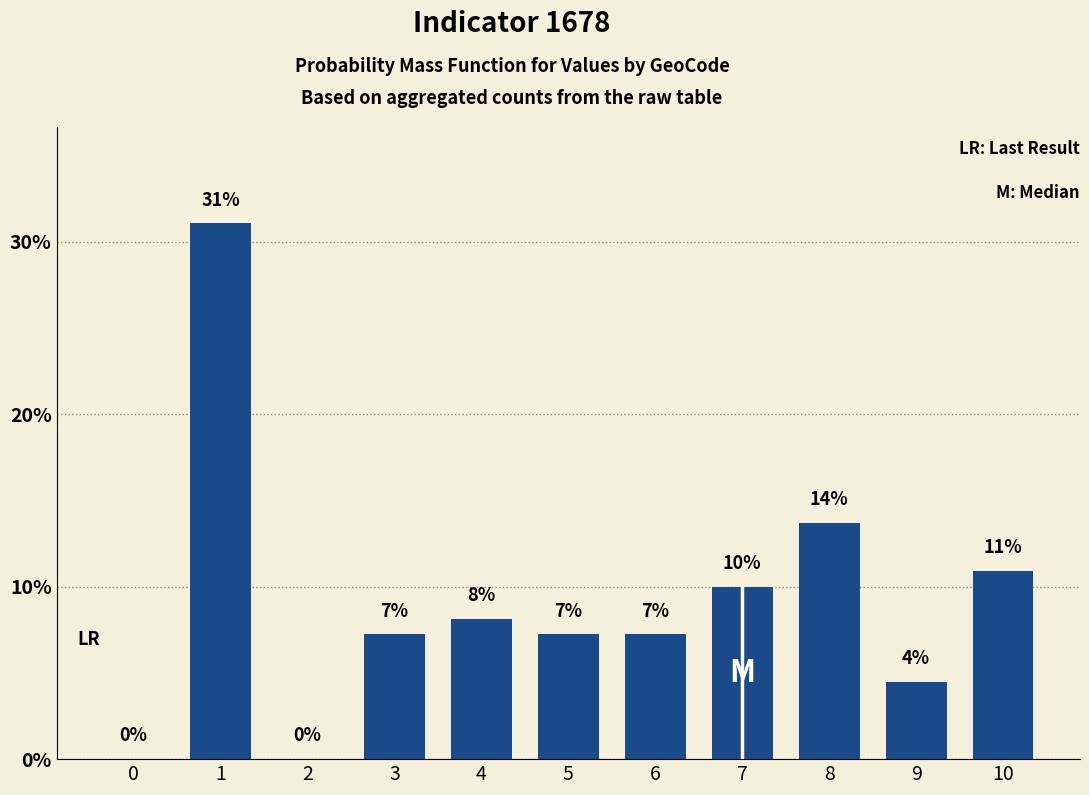

Reading right to left, transcribe all the data shown in this chart.

10=10.9	9=4.5	8=13.7	7=10.0	6=7.2	5=7.2	4=8.2	3=7.2	2=0.0	1=31.1	0=0.0